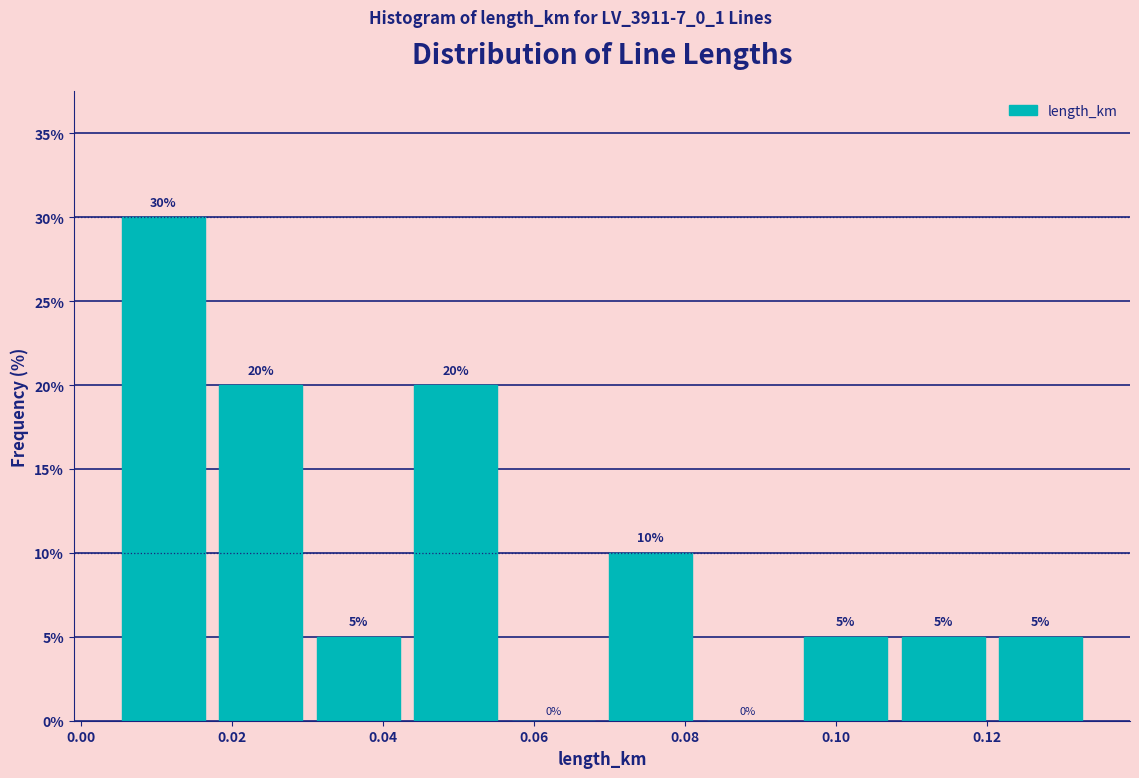

Which range on the x-axis has the tallest bar?

0.004 to 0.018